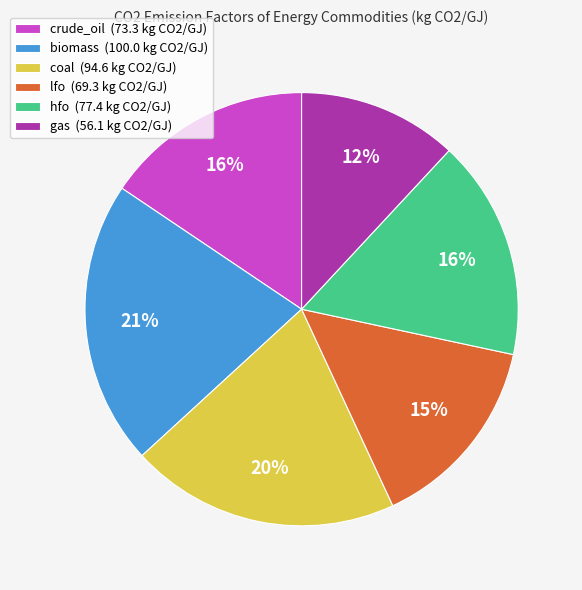

Which slice is the largest?

biomass